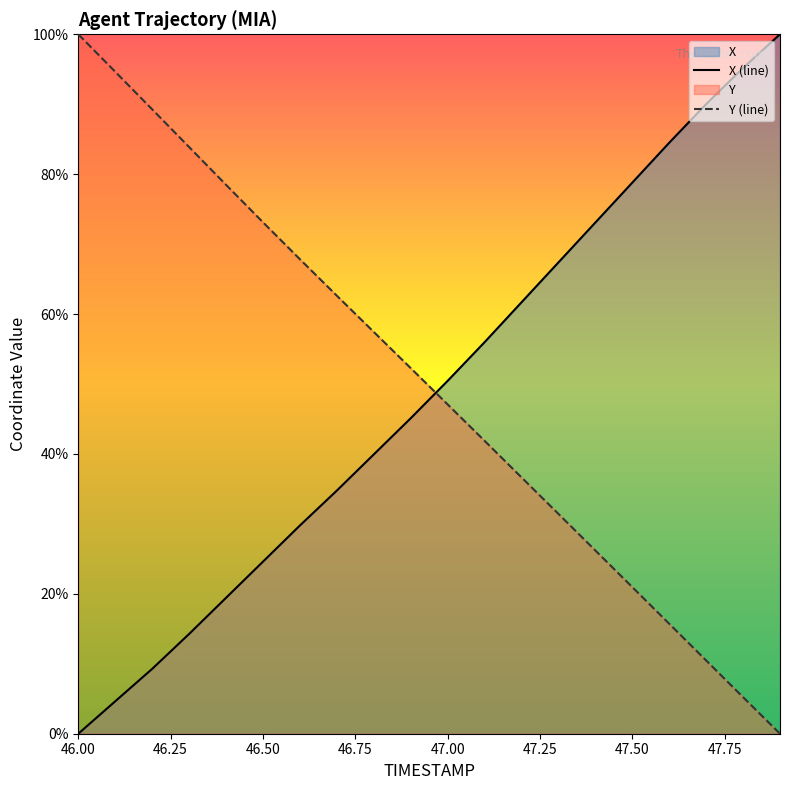

What is the sum of all Y values?

995.2